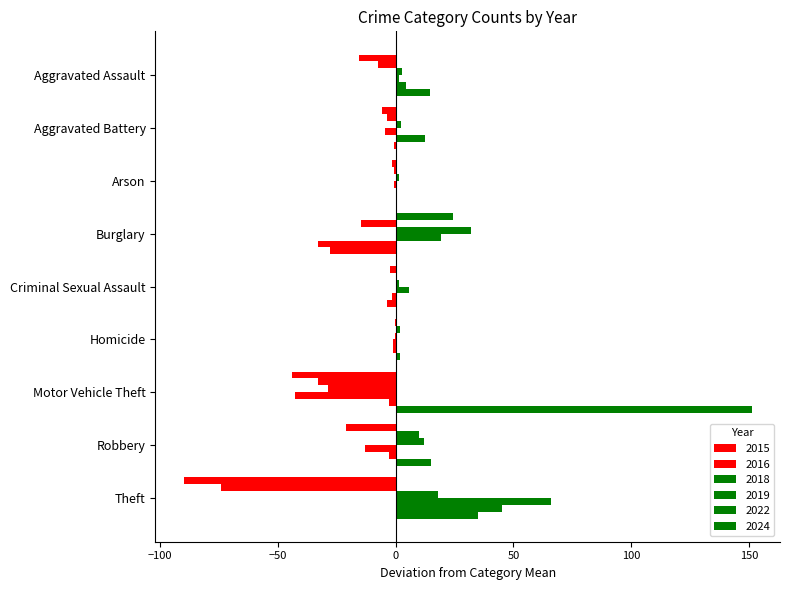

How many categories are shown in the chart?

9